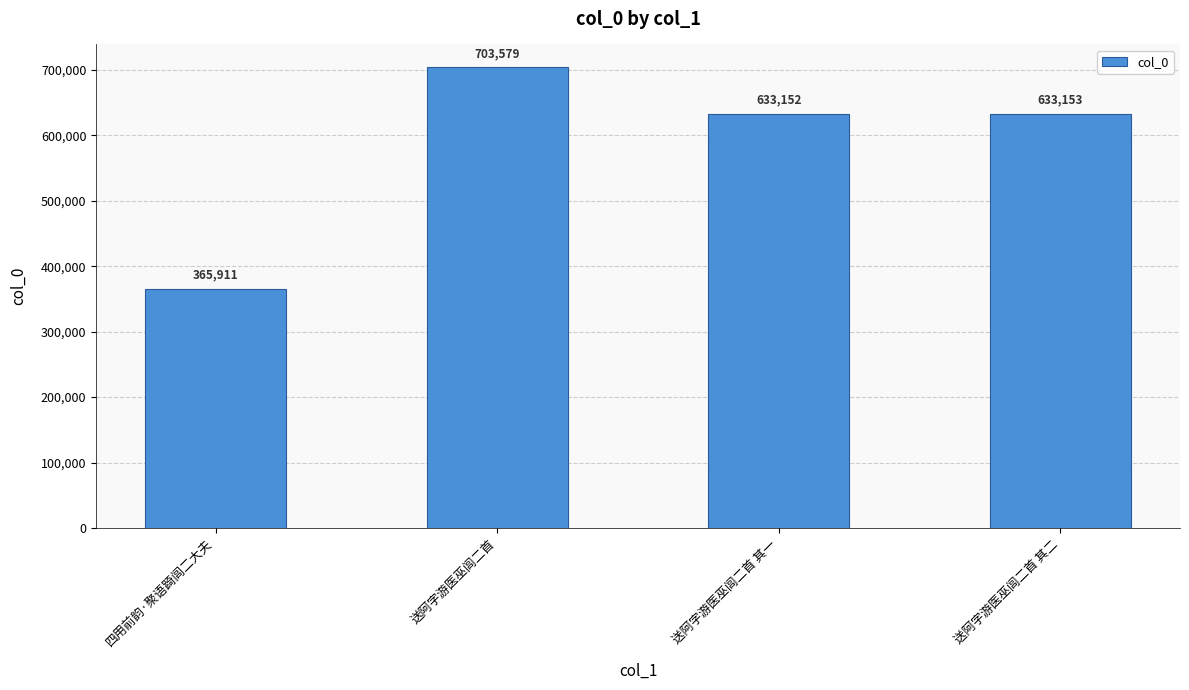

Reading right to left, what are all the values shown in this chart?

633153	633152	703579	365911